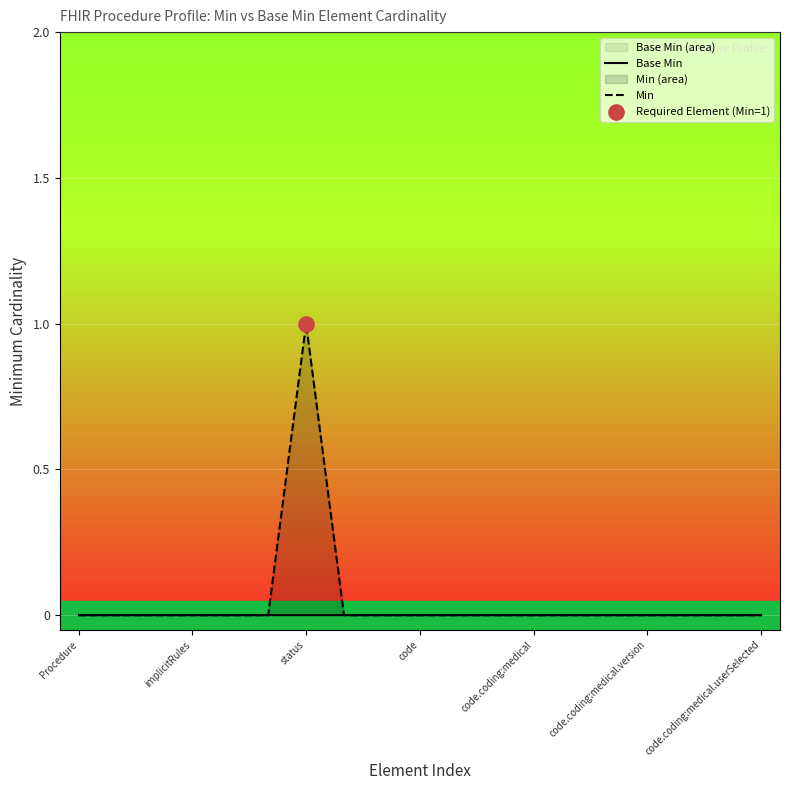

Which series contains the lowest Y value?

Base Min